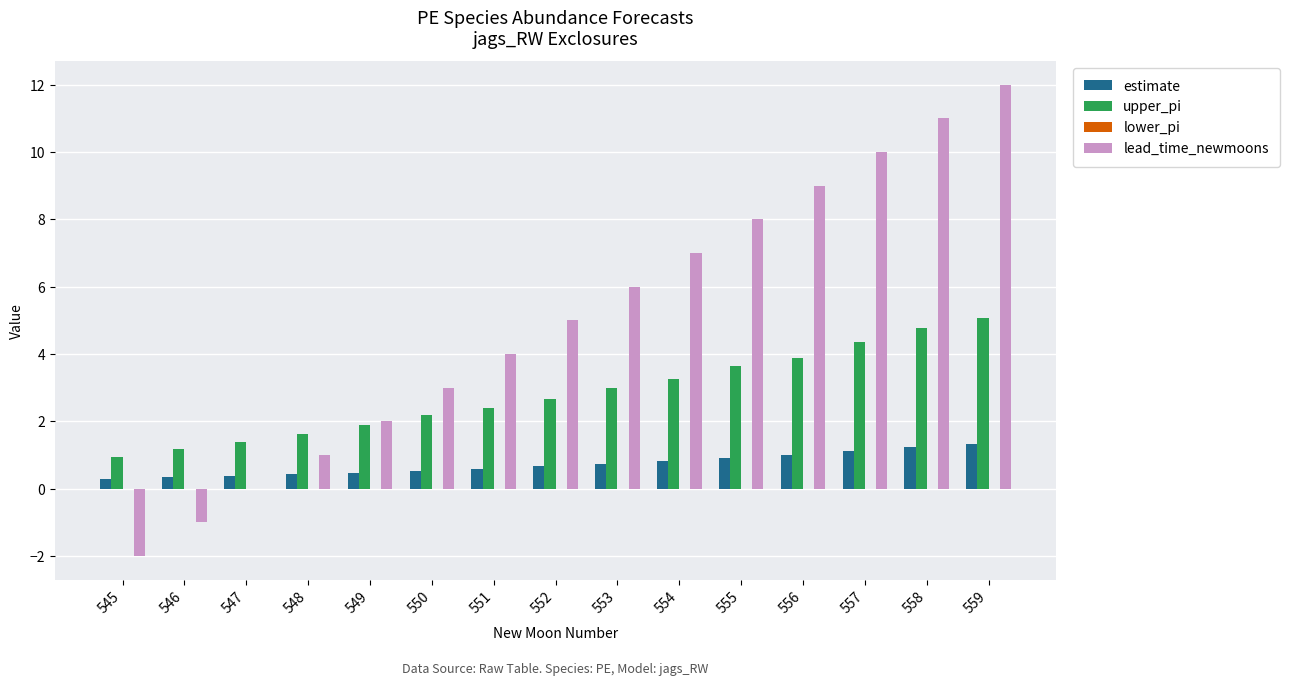

At which label does upper_pi reach its peak?

559